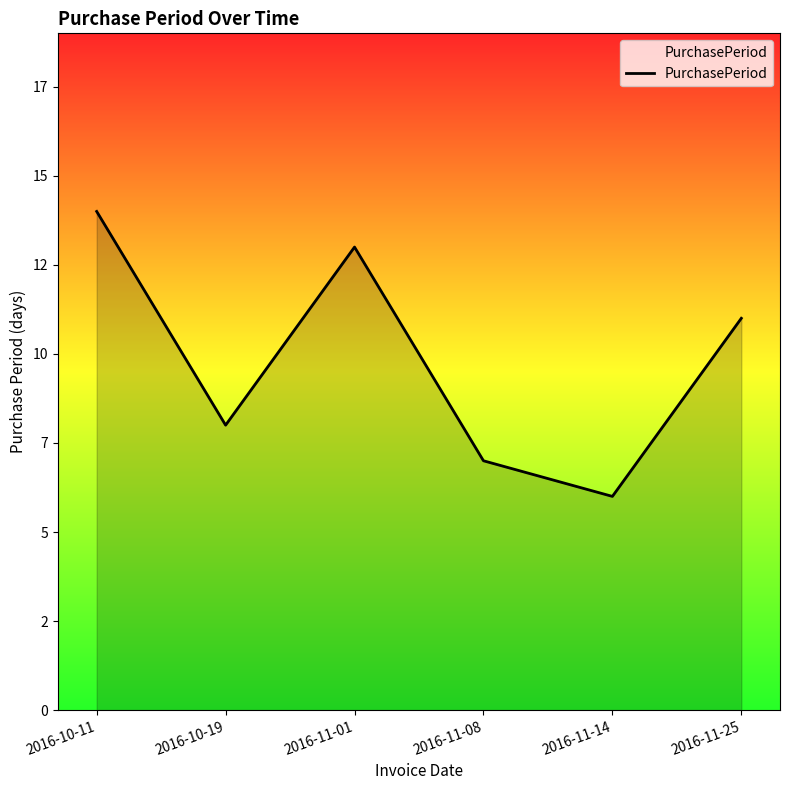

True or false: the data shows 11 at 2016-10-19.

False